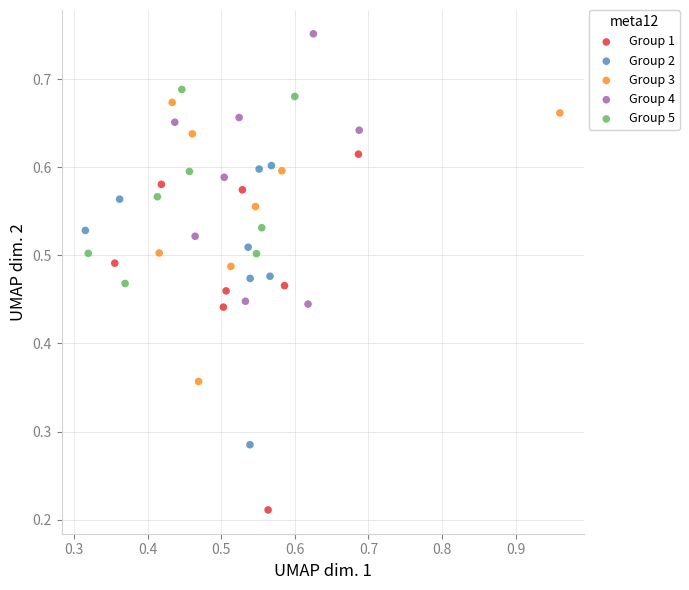

Which series reaches the maximum Y coordinate?

Group 4